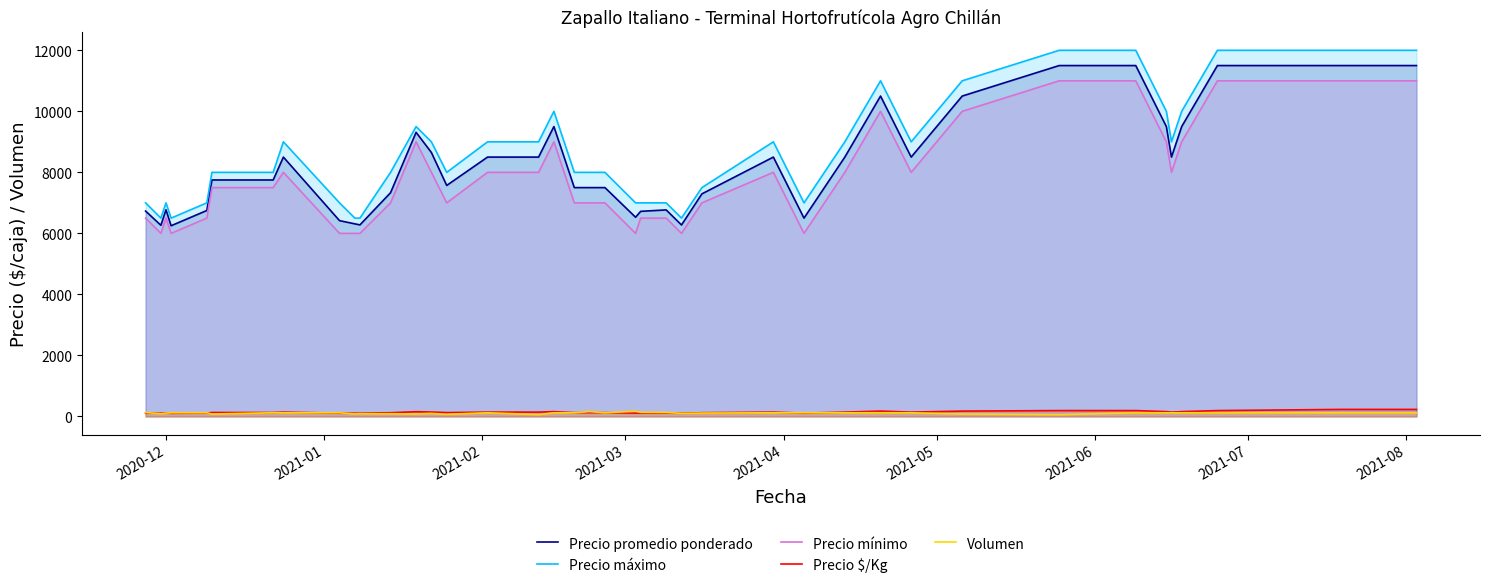

Which series has the widest spread of values?

Precio máximo